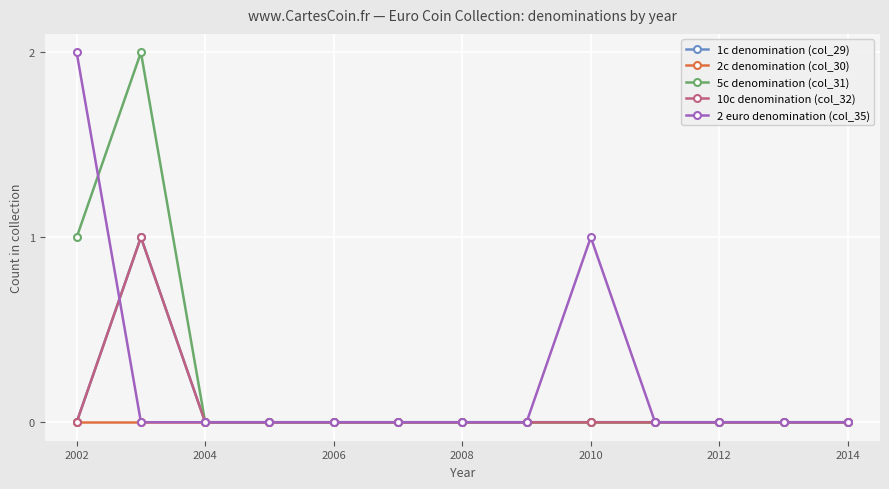

Does the chart have visible grid lines?

Yes